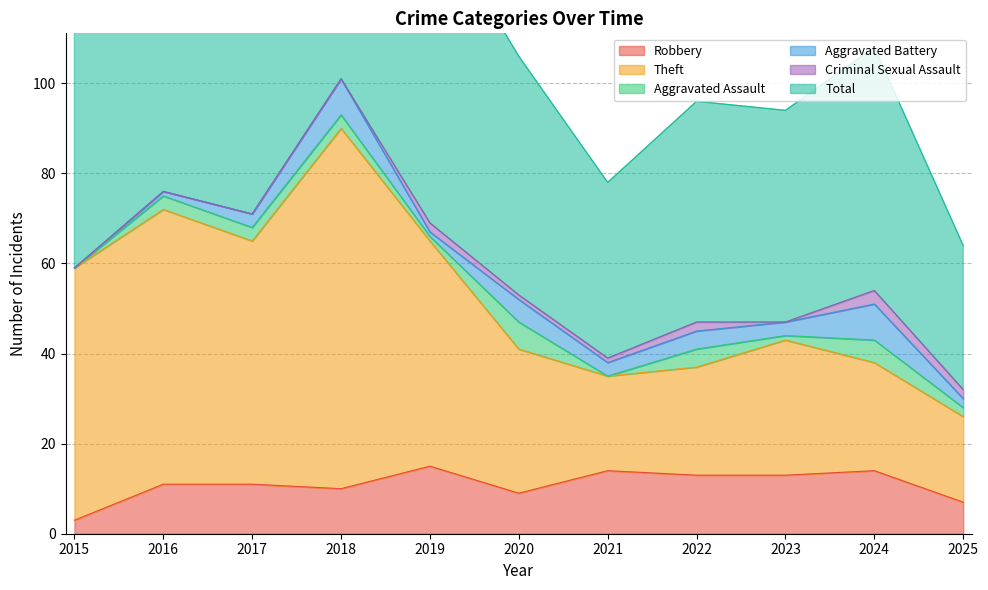

True or false: Total and Robbery intersect in this chart.

False